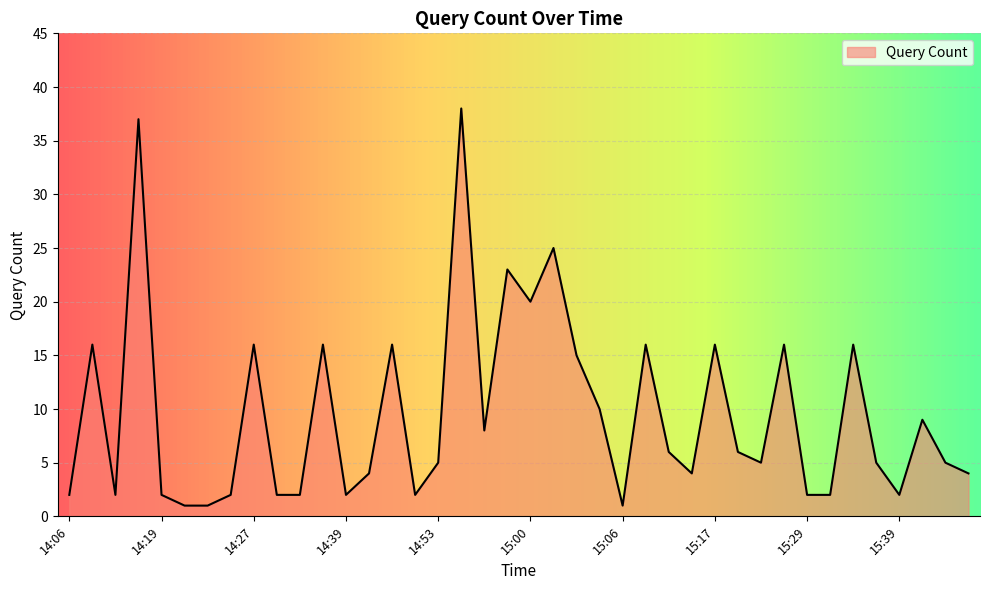

What is the greatest value displayed?

38